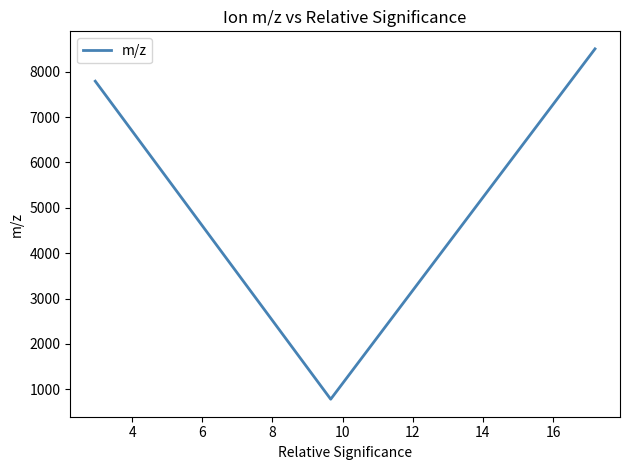

What is the difference between the maximum and minimum values?

7722.2